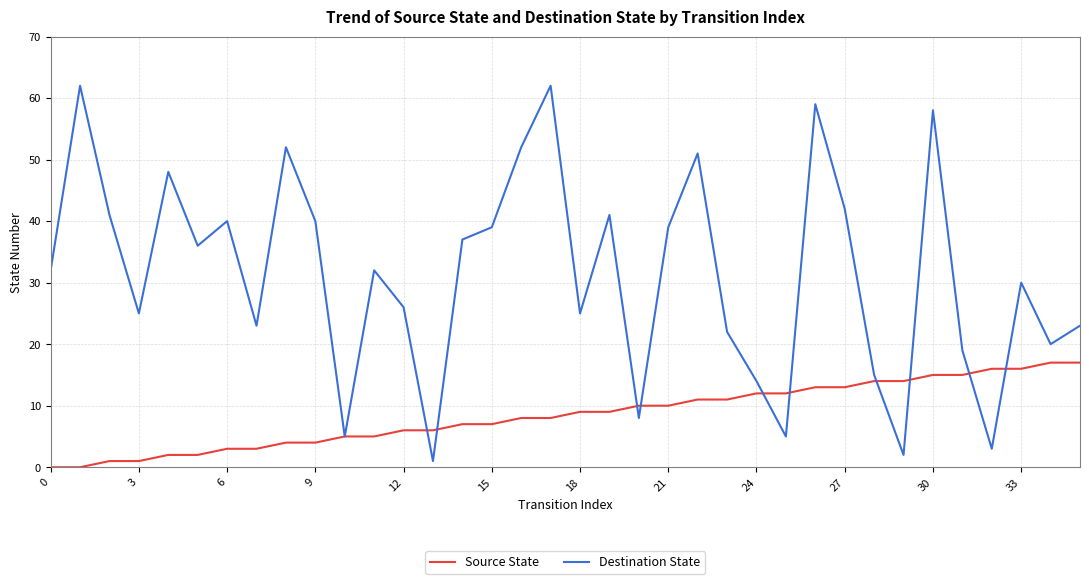

What are all the series names shown in the legend?

Source State, Destination State